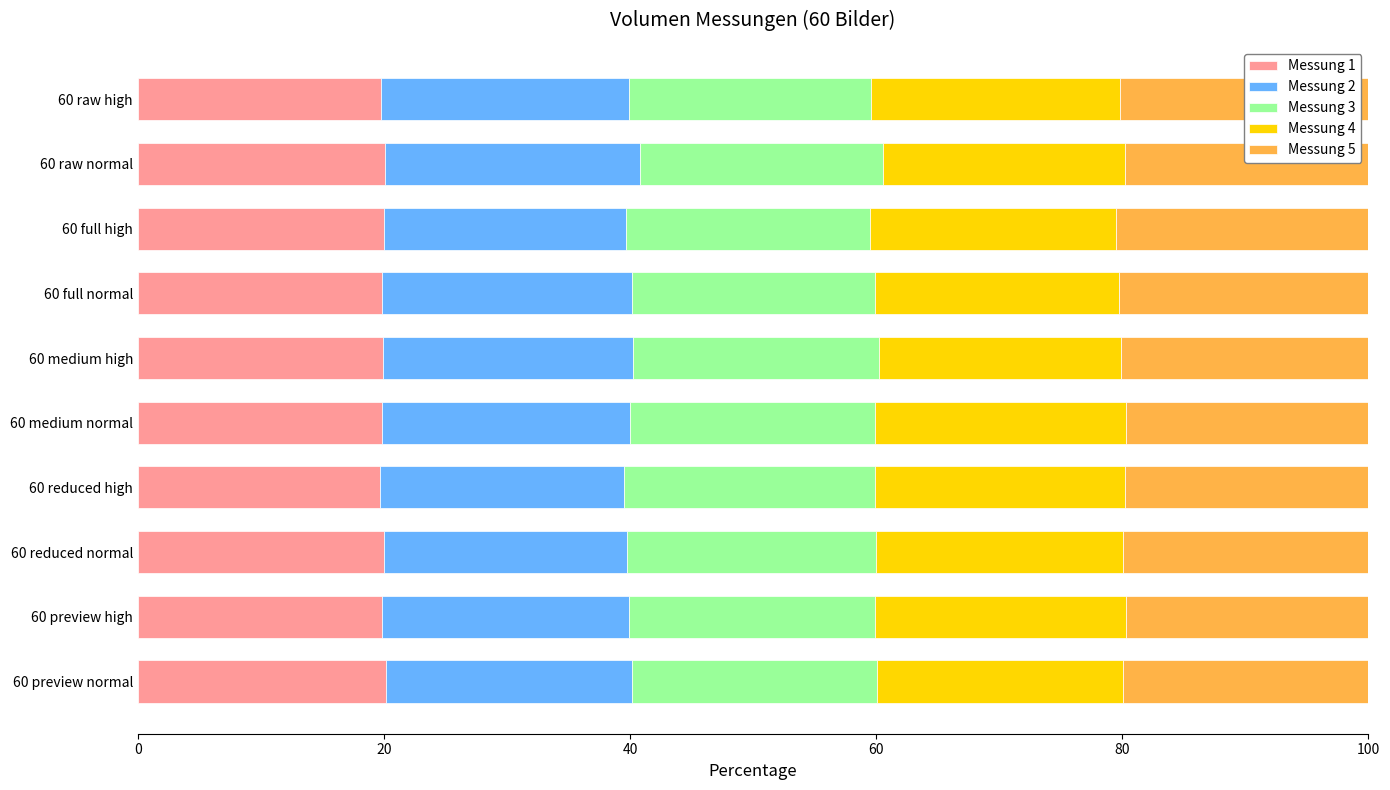

What is the total value across all series at 60 full high?

100.0